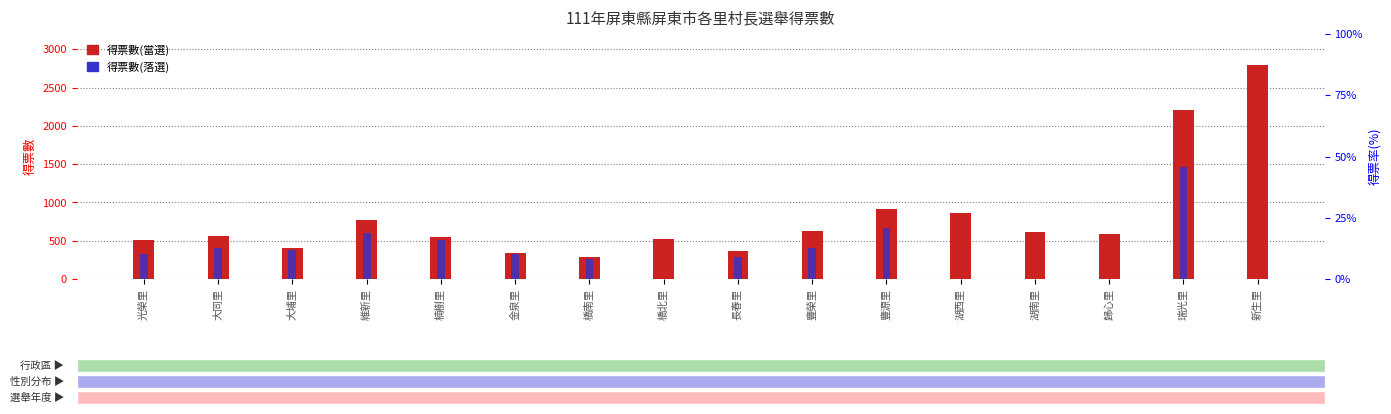

What is the label of the 10th bar from the left?

豐榮里